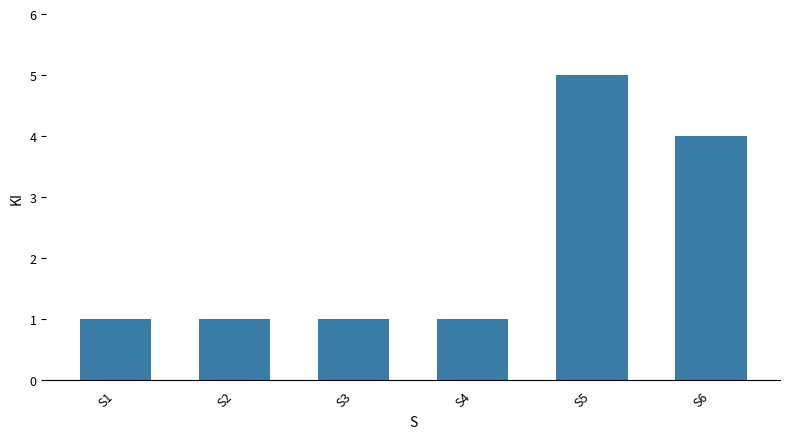

What is the ratio of the value at S1 to the value at S2?

1.0